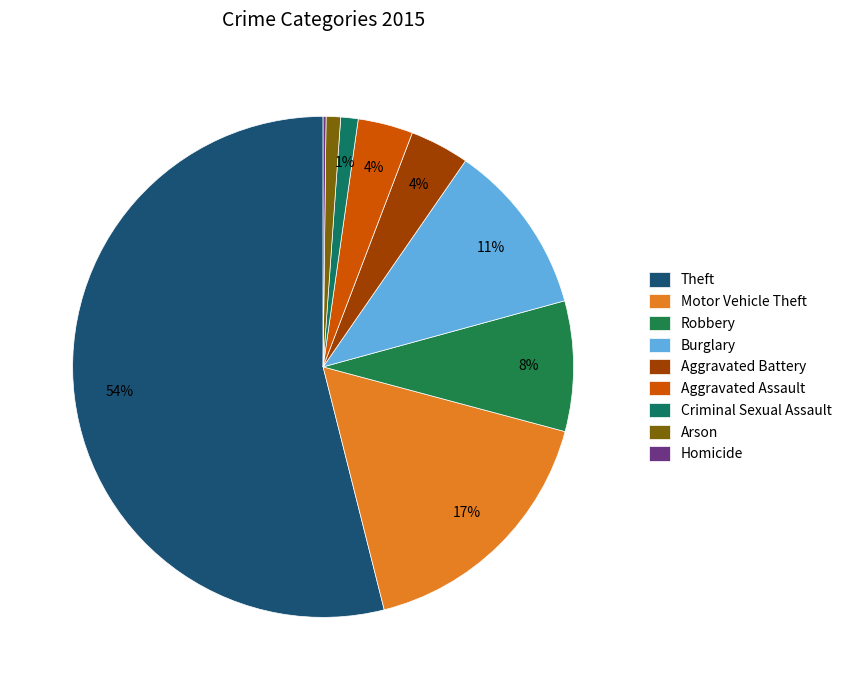

To the nearest percent, what portion does Theft represent?

54%